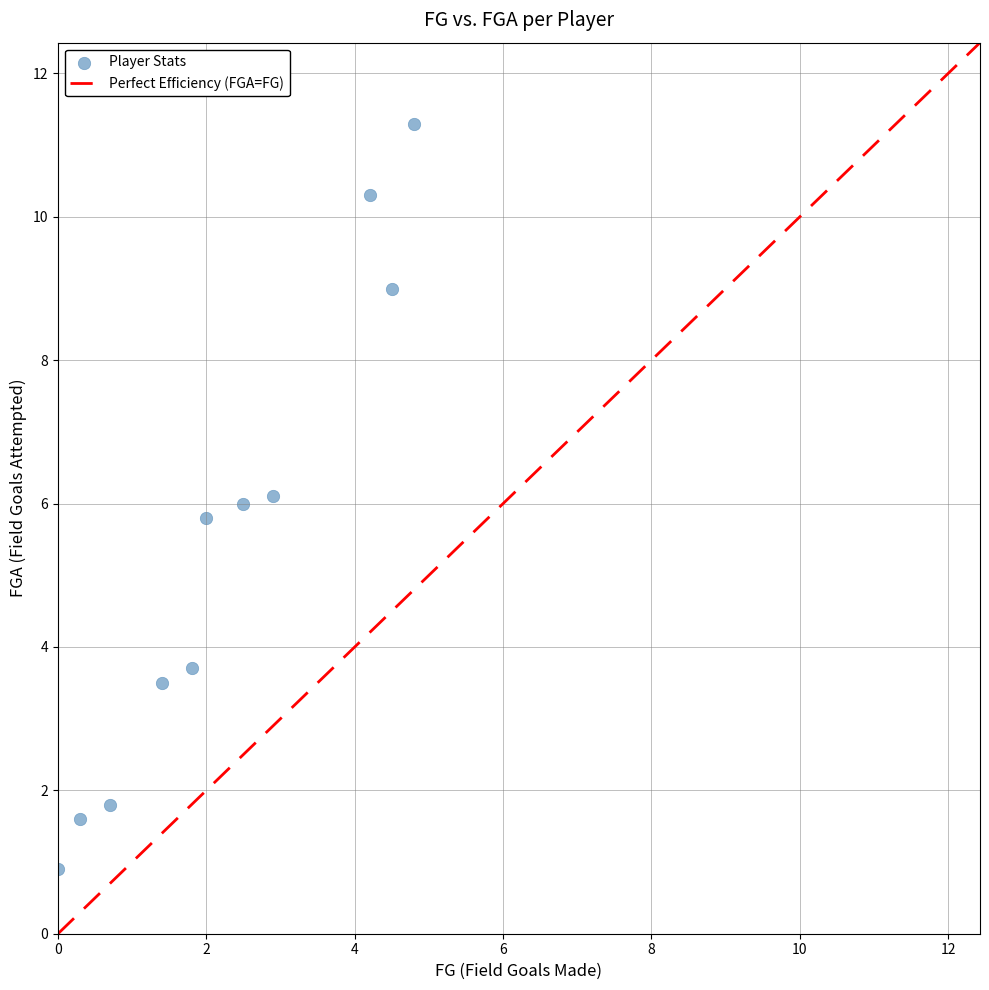

What is the average Y value?

5.5